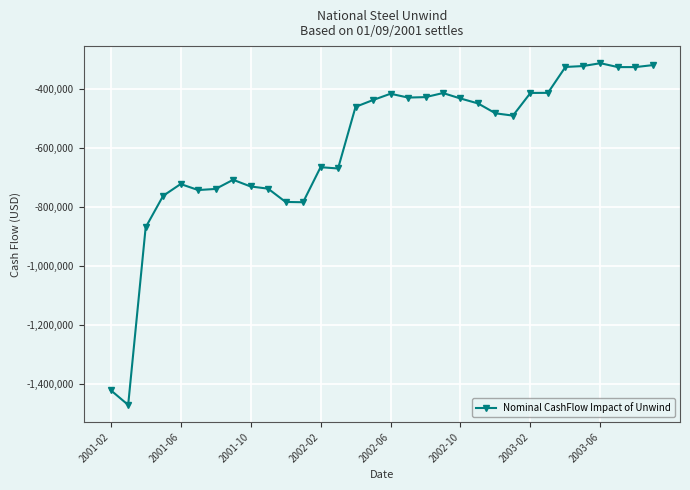

True or false: there are more than 1 points higher than both neighbors.

True